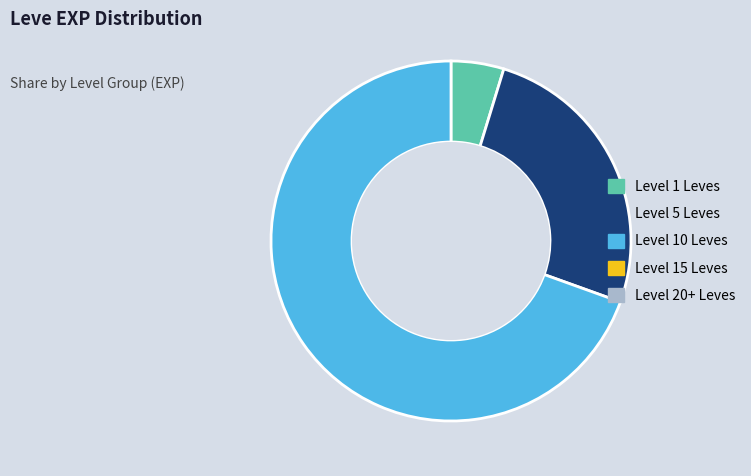

Is there a majority slice in this chart?

Yes